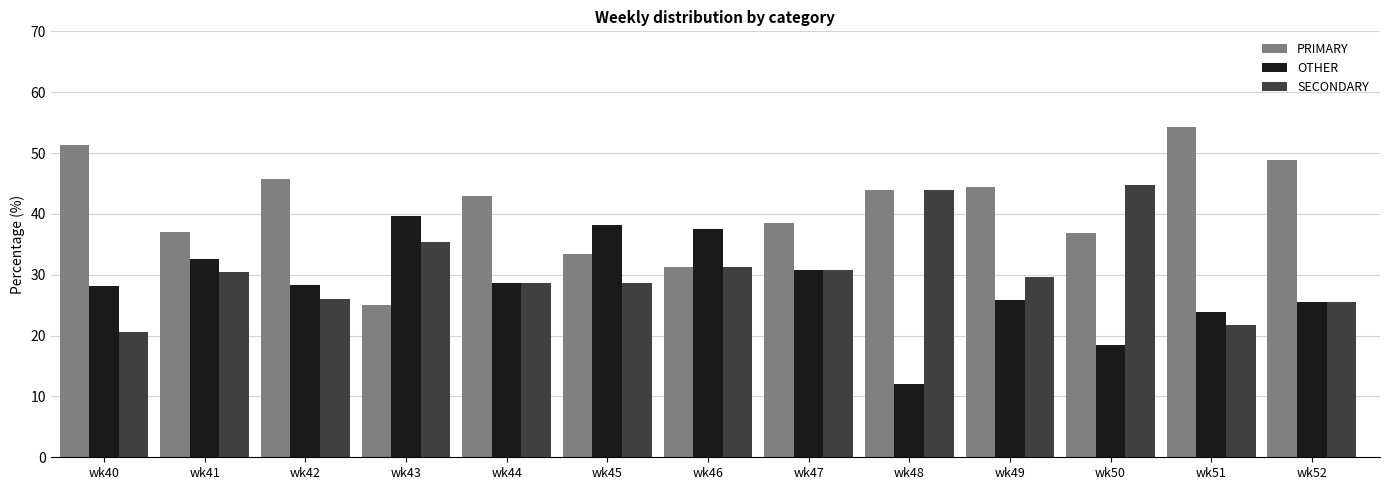

What is the difference between the OTHER values at wk49 and wk44?

2.6